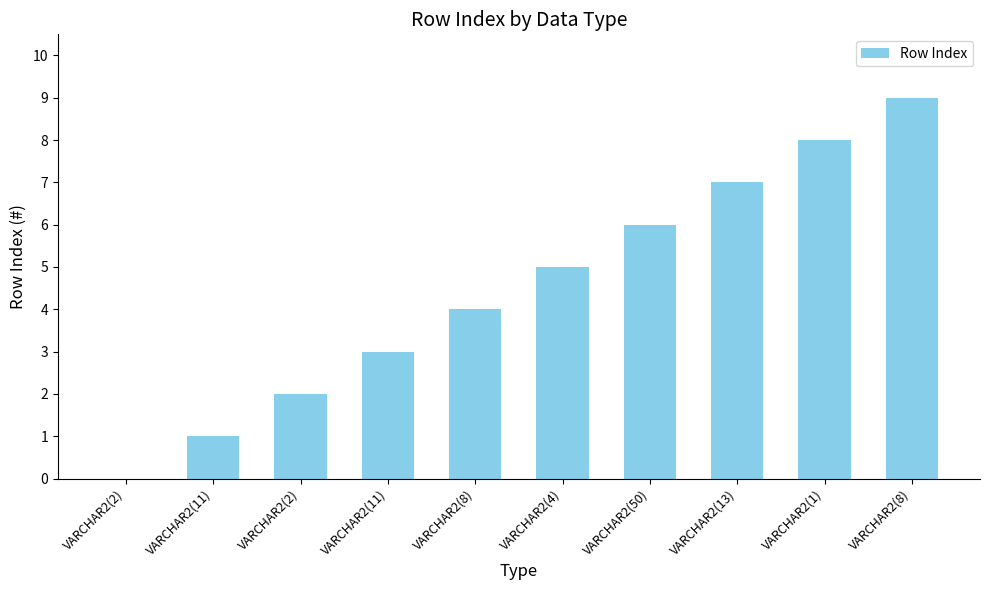

What is the maximum value shown in the chart?

9